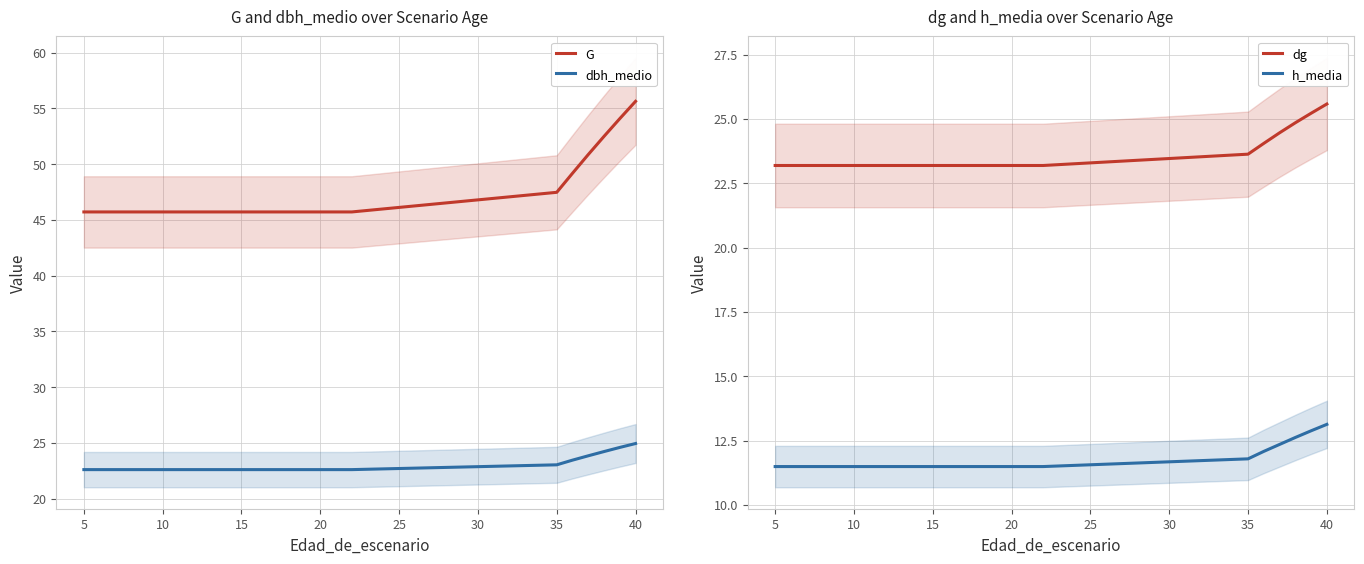

The value of G at 20 is 45.7. True or false?

True